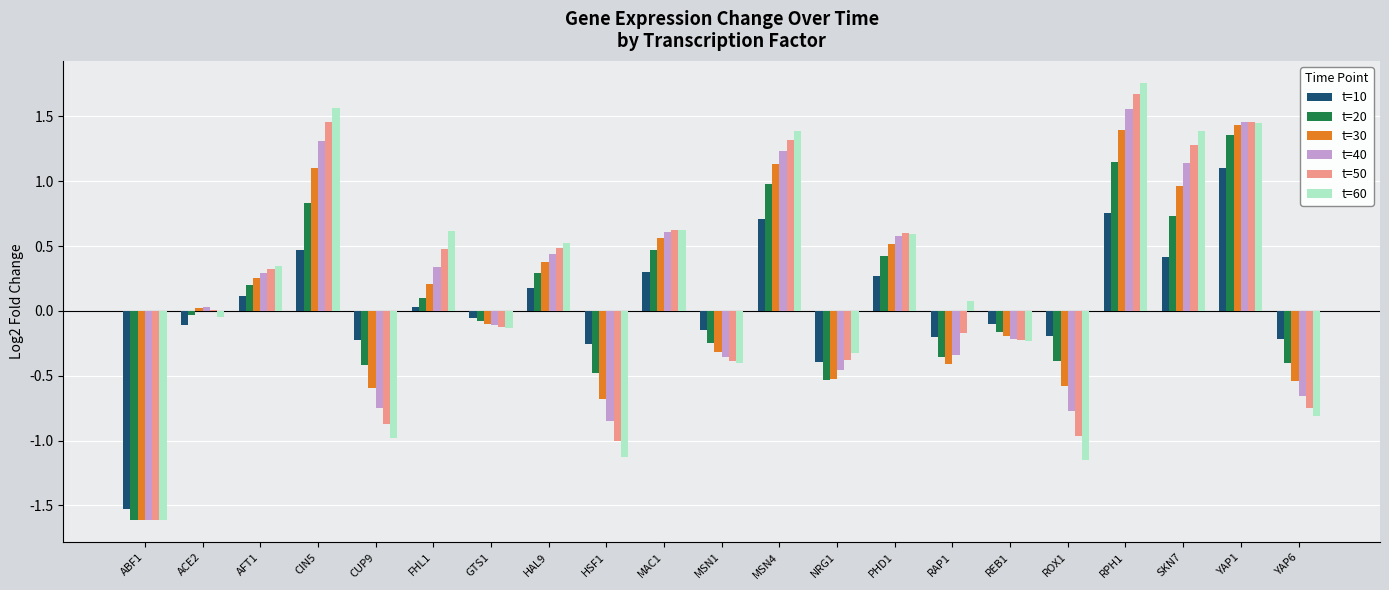

Which series has the widest spread of values?

t=60